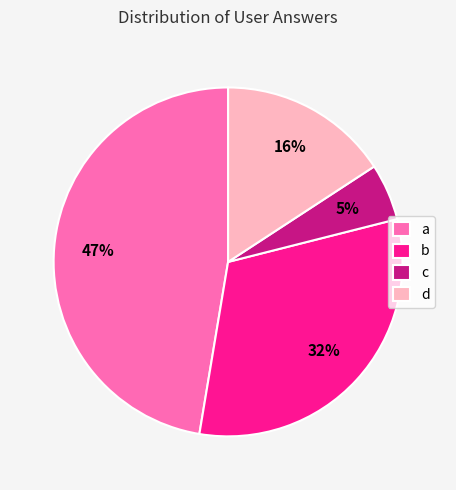

Is the sum of a and c greater than half?

Yes